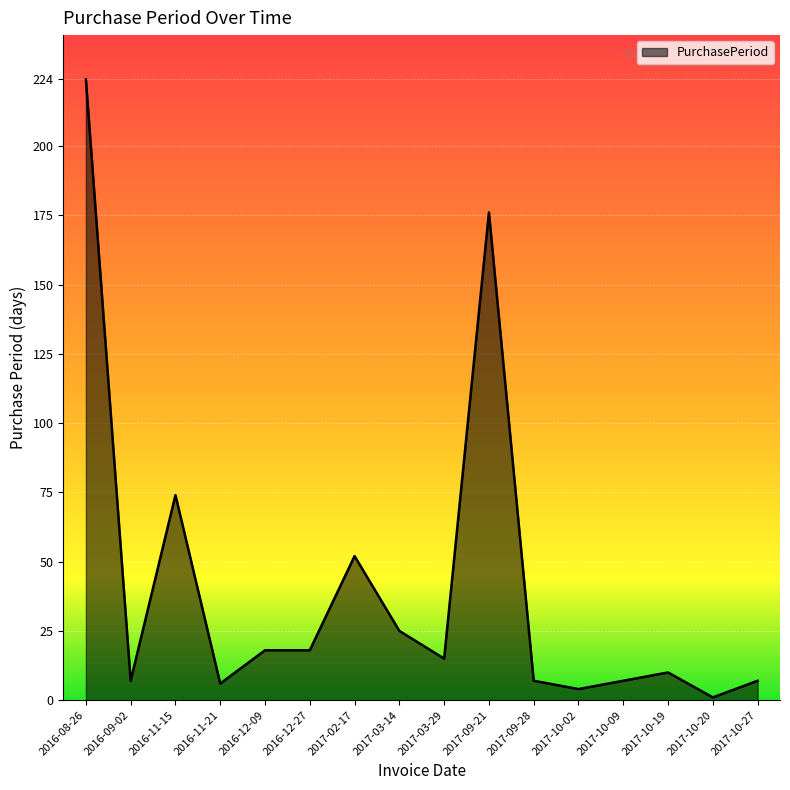

What is the greatest value displayed?

224